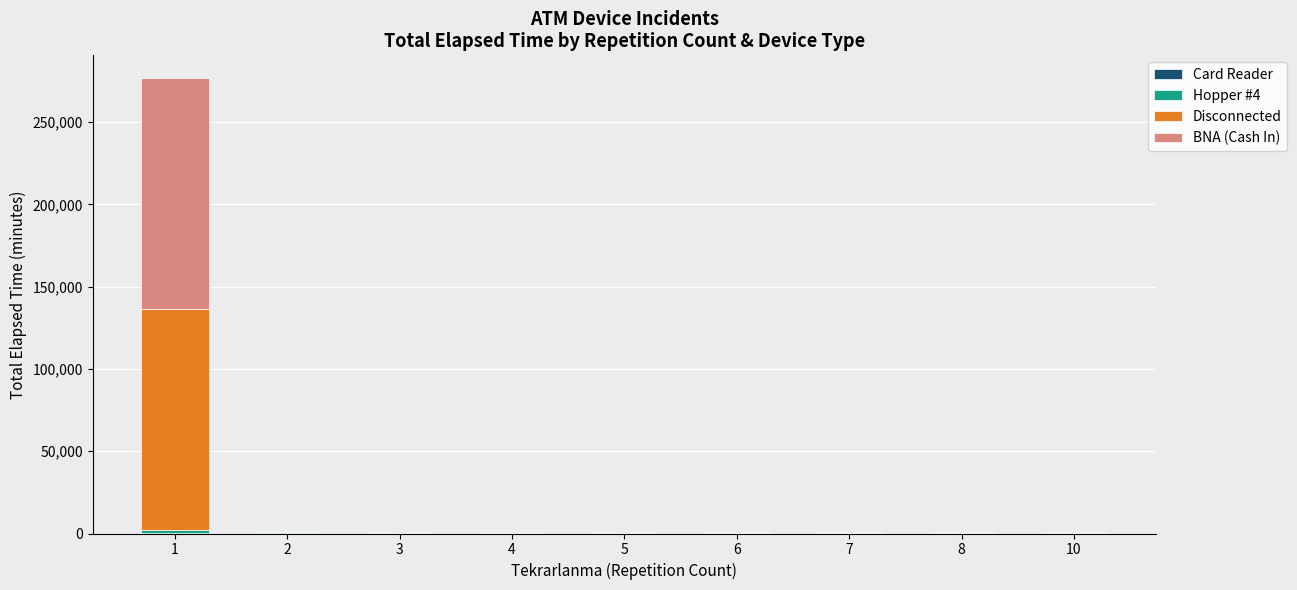

Count the number of categories in the chart.

9